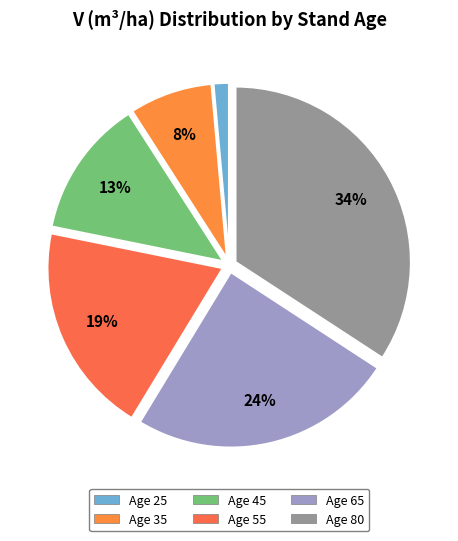

Count the number of slices in the pie.

6